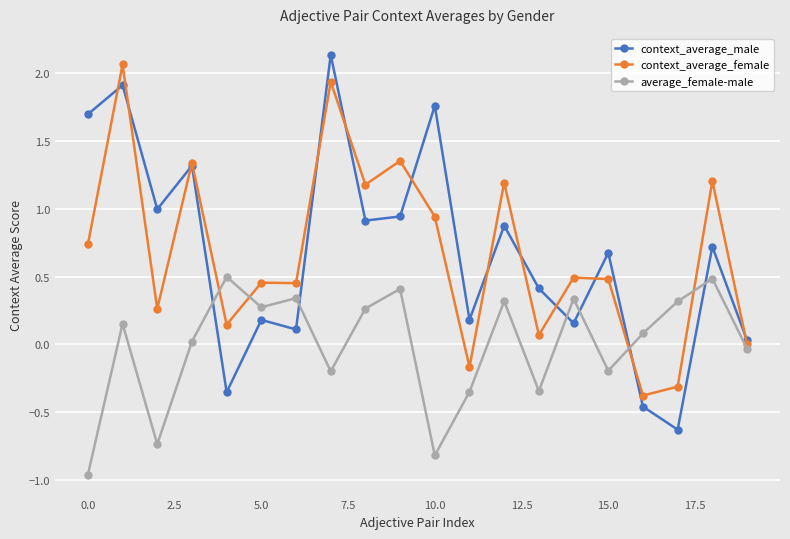

True or false: context_average_female has more than 1 interior local peaks.

True